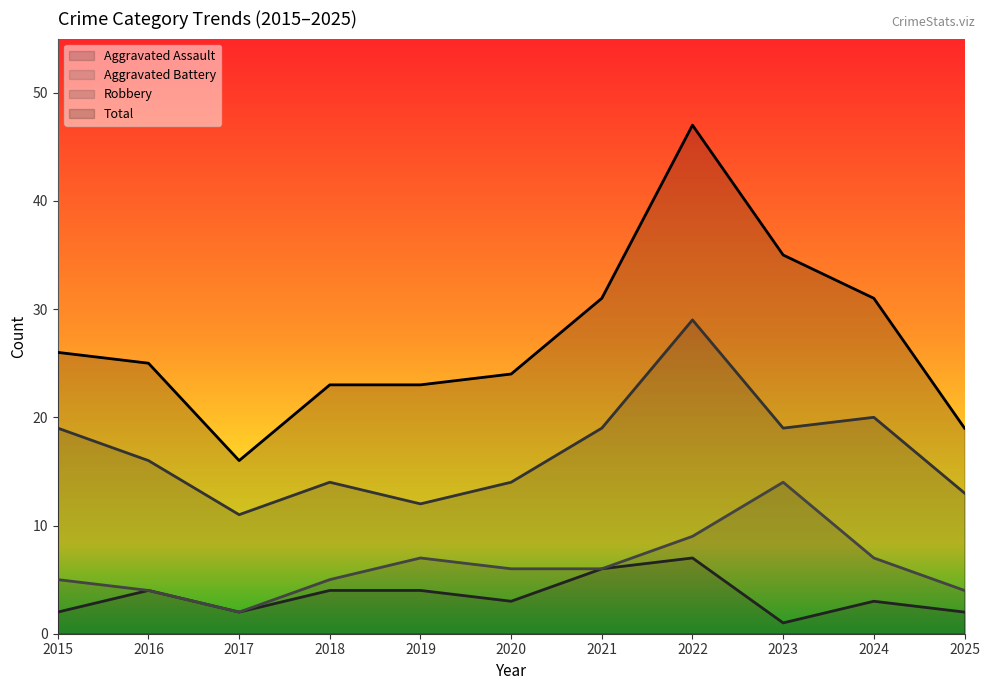

Is the value of Aggravated Battery at 2025 greater than the value of Robbery at 2016?

No